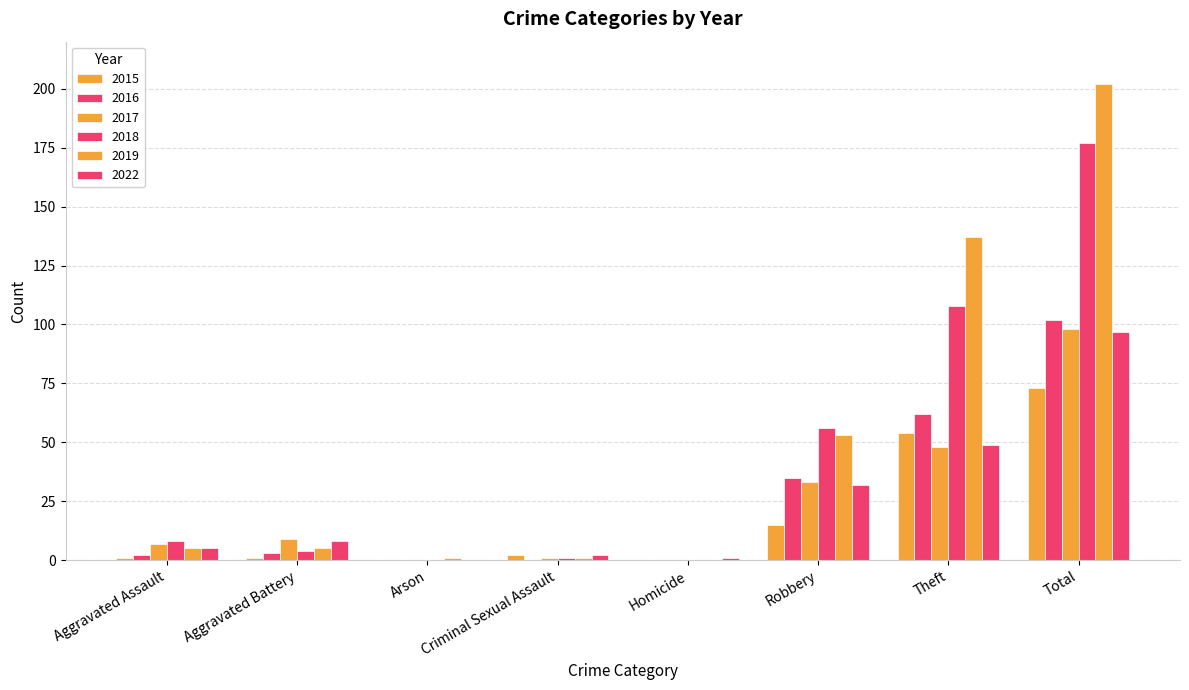

The 2015 series shows 1 at Aggravated Battery. True or false?

True